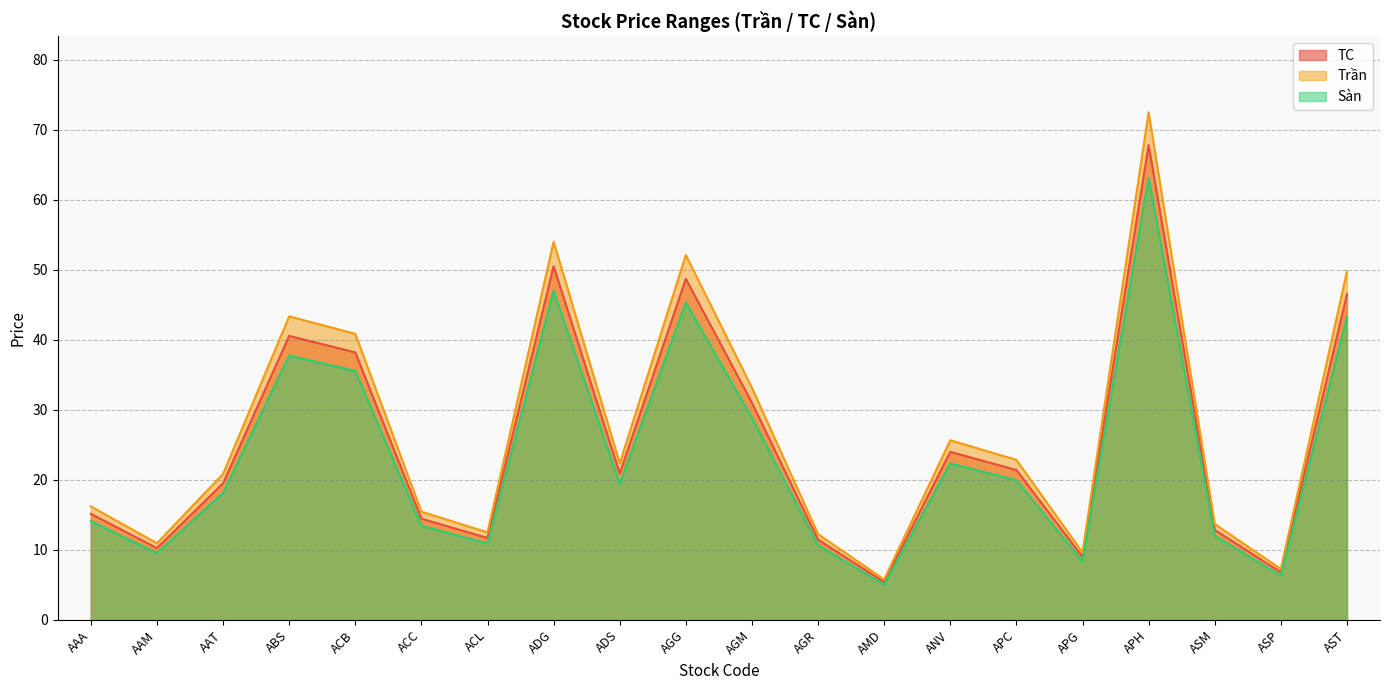

The value of TC at ACC is 4.5. True or false?

False